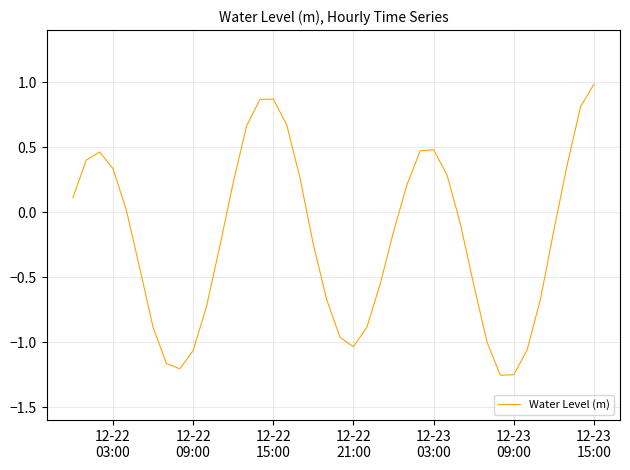

What is the greatest value displayed?

1.0